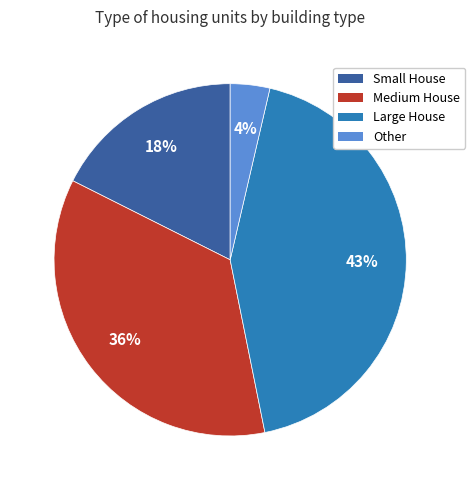

Which slice is the largest?

Large House